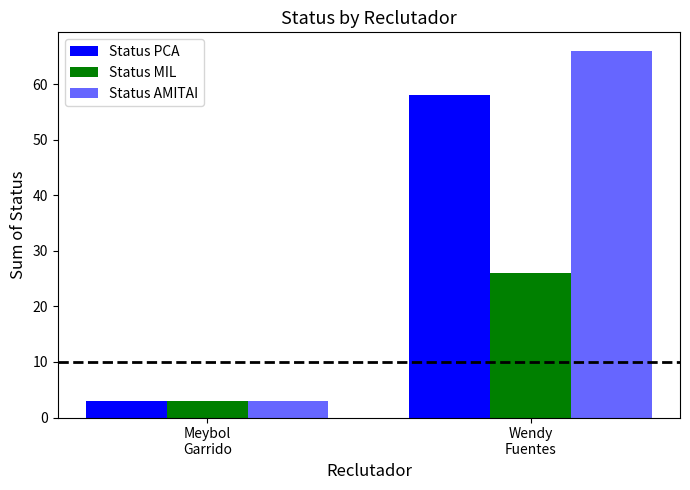

Rank the categories by Status PCA value from lowest to highest.

Meybol
Garrido, Wendy
Fuentes